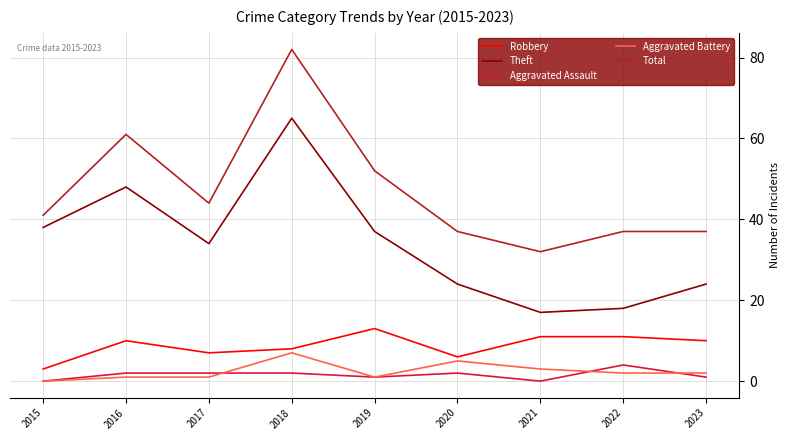

The Total series shows 66 at 2015. True or false?

False